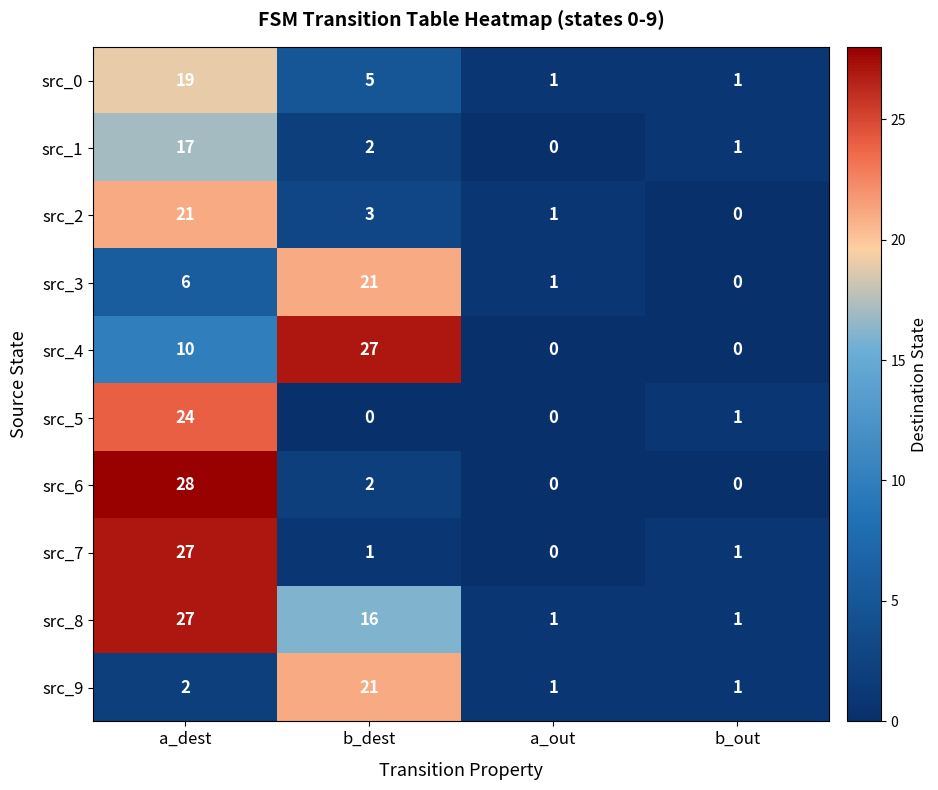

Count the src_0 values in the range 1 to 19.

4